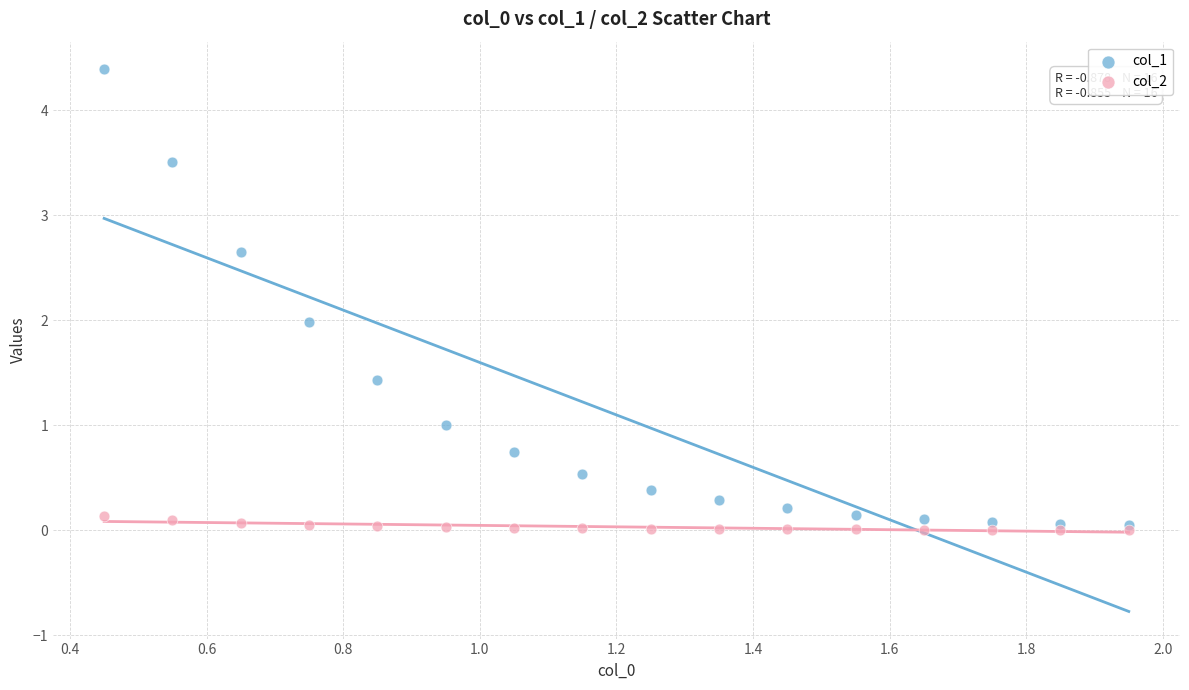

What are all the series names shown in the legend?

col_1, col_2